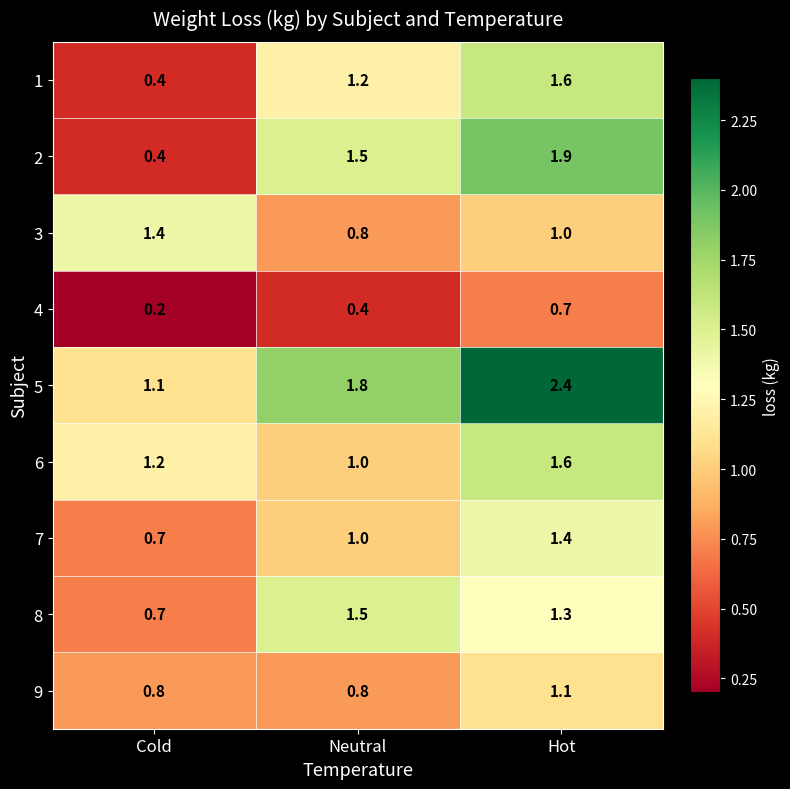

At how many categories does at least one series exceed 1?

3